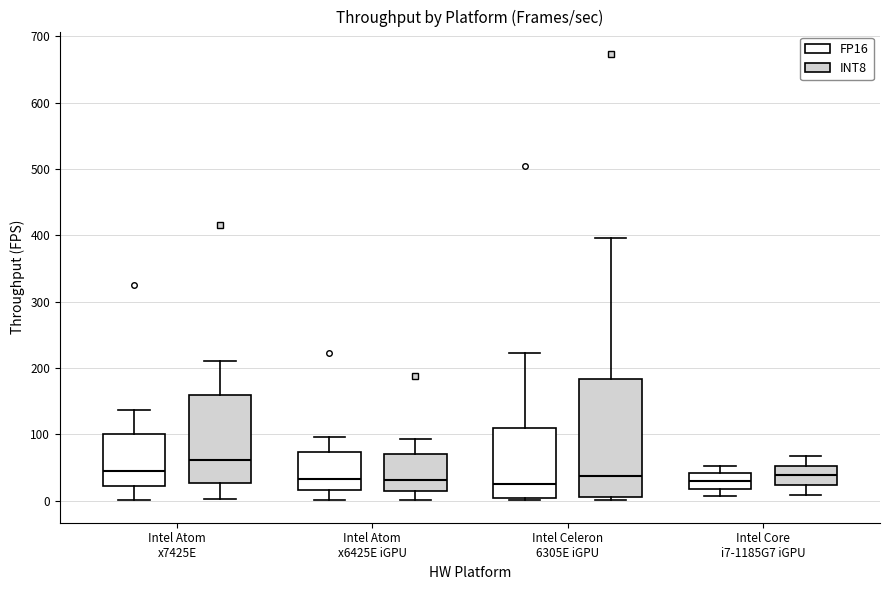

Reading left to right, transcribe this box plot: for each box, give where its median line is, the range the box spans, and where its two whiskers end, as read against the y-axis. The values are not printed on the chart, so give them approximately, as read against the axis.

Intel Atom x7425E (FP16): median 40, box 20 to 100, whiskers 0 to 140
Intel Atom x7425E (INT8): median 60, box 30 to 160, whiskers 0 to 210
Intel Atom x6425E iGPU (FP16): median 30, box 20 to 70, whiskers 0 to 100
Intel Atom x6425E iGPU (INT8): median 30, box 10 to 70, whiskers 0 to 90
Intel Celeron 6305E iGPU (FP16): median 30, box 0 to 110, whiskers 0 (just below the box's lower edge) to 220
Intel Celeron 6305E iGPU (INT8): median 40, box 10 to 180, whiskers 0 to 400
Intel Core i7-1185G7 iGPU (FP16): median 30, box 20 to 40, whiskers 10 to 50
Intel Core i7-1185G7 iGPU (INT8): median 40, box 20 to 50, whiskers 10 to 70